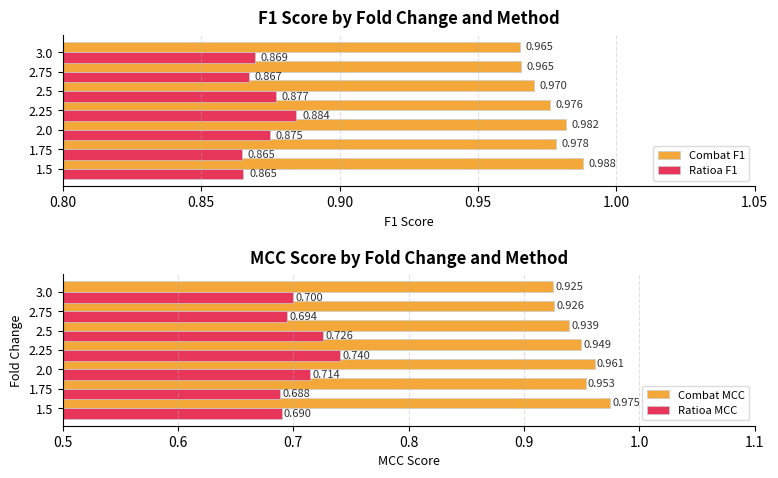

The Combat MCC series shows 1.3 at 3.0. True or false?

False